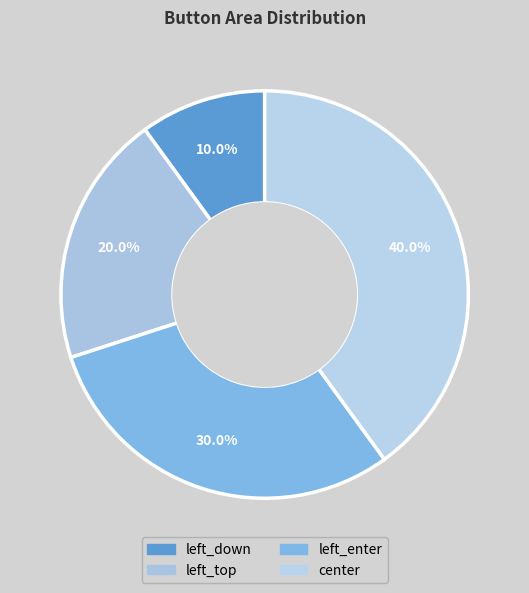

What is the ratio of the value at left_down to the value at left_enter?

0.3